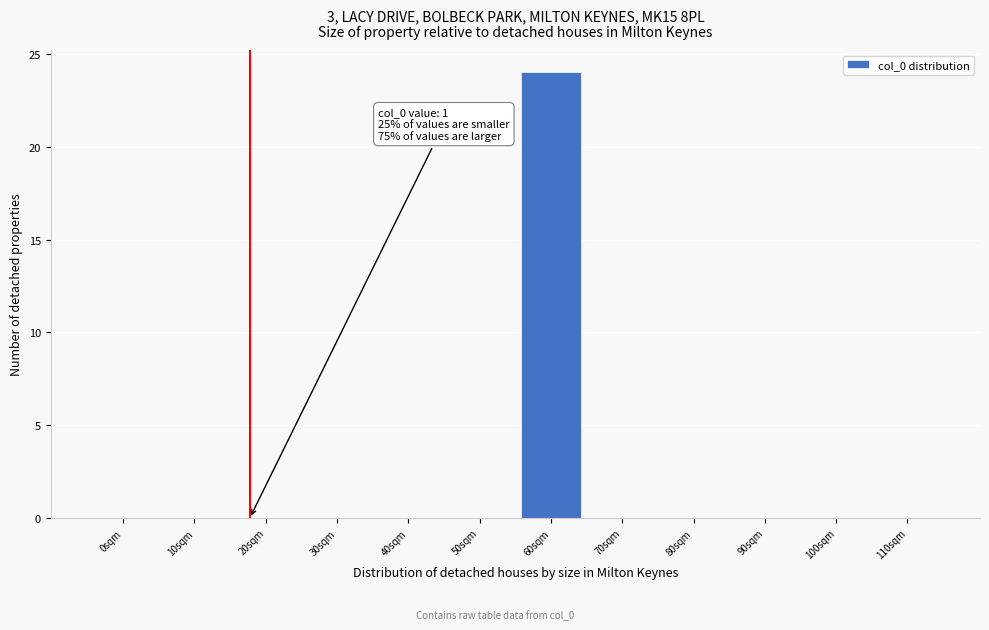

Reading left to right, what are all the values shown in this chart?

0sqm=0	10sqm=0	20sqm=0	30sqm=0	40sqm=0	50sqm=0	60sqm=24	70sqm=0	80sqm=0	90sqm=0	100sqm=0	110sqm=0